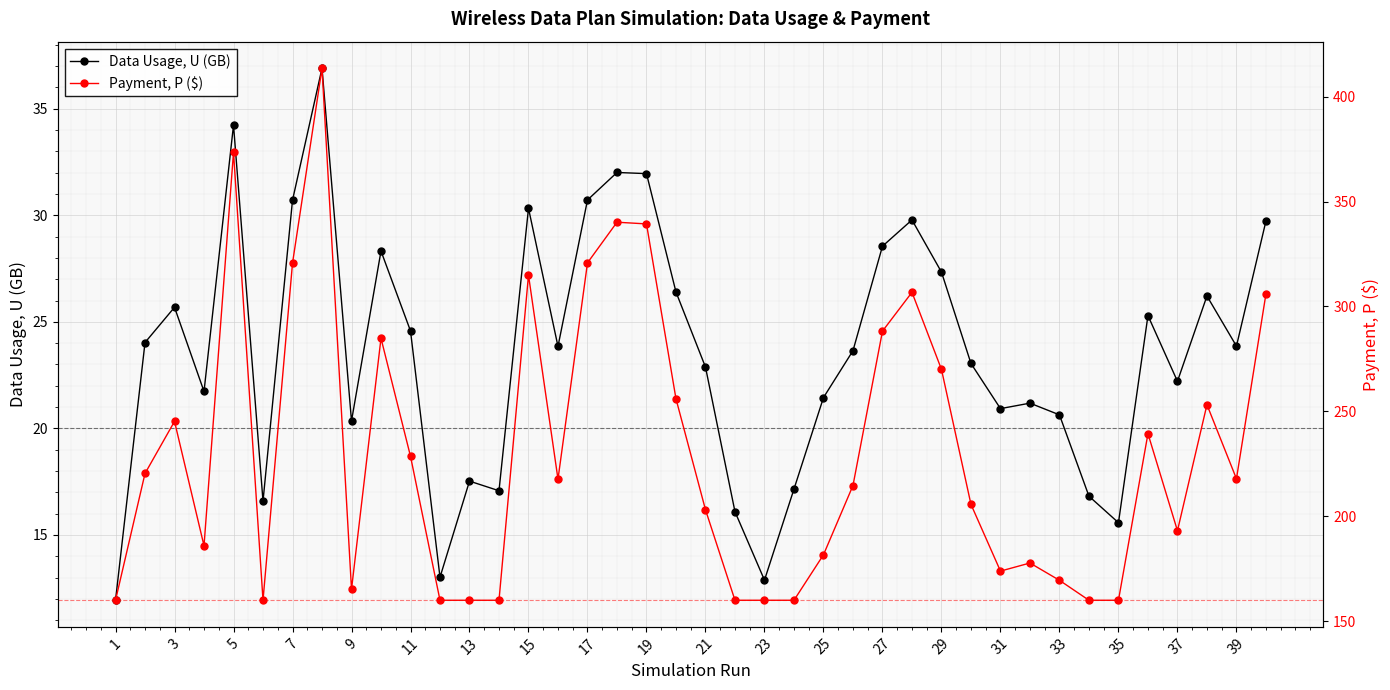

What is the lowest value of the Data Usage, U (GB) series?

11.9